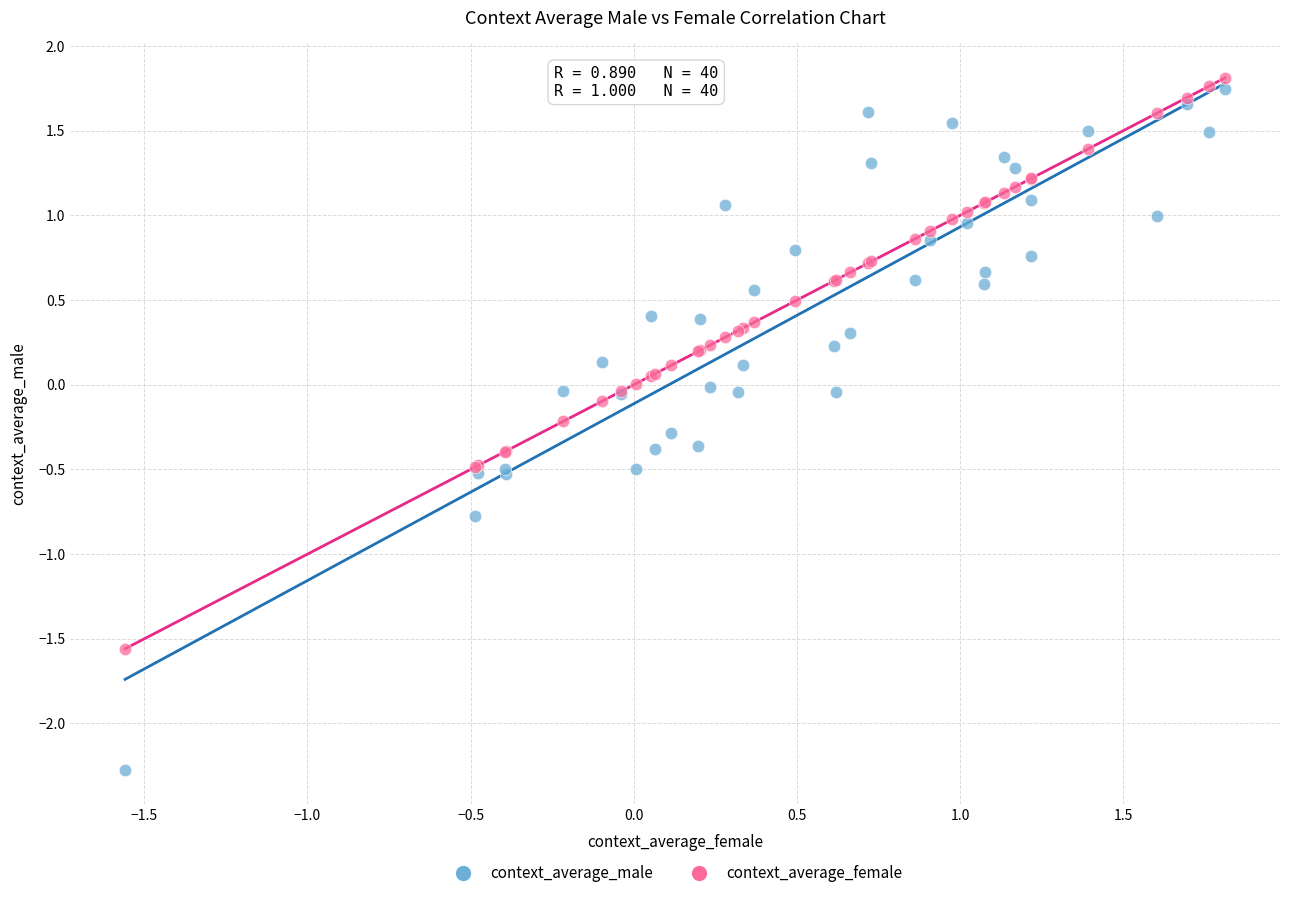

Which series reaches the maximum Y coordinate?

context_average_female